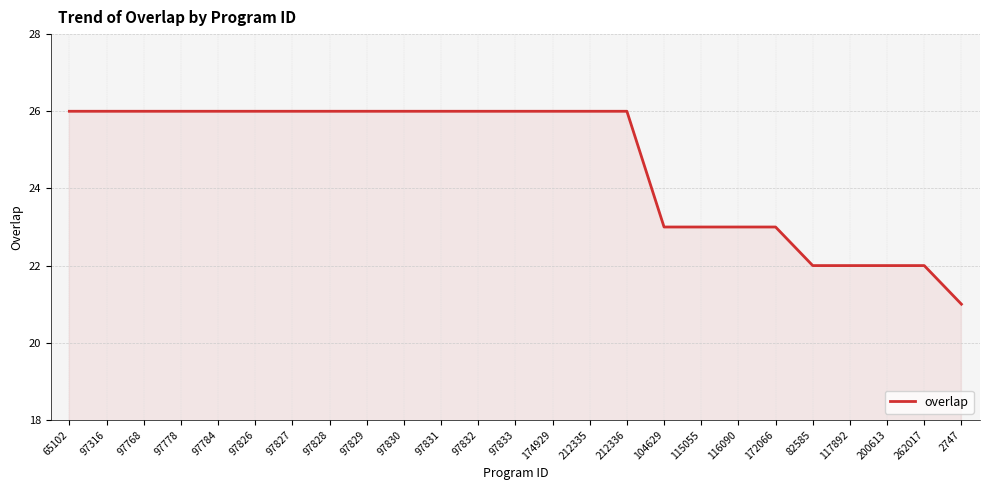

What is the ratio of the value at 65102 to the value at 97768?

1.0